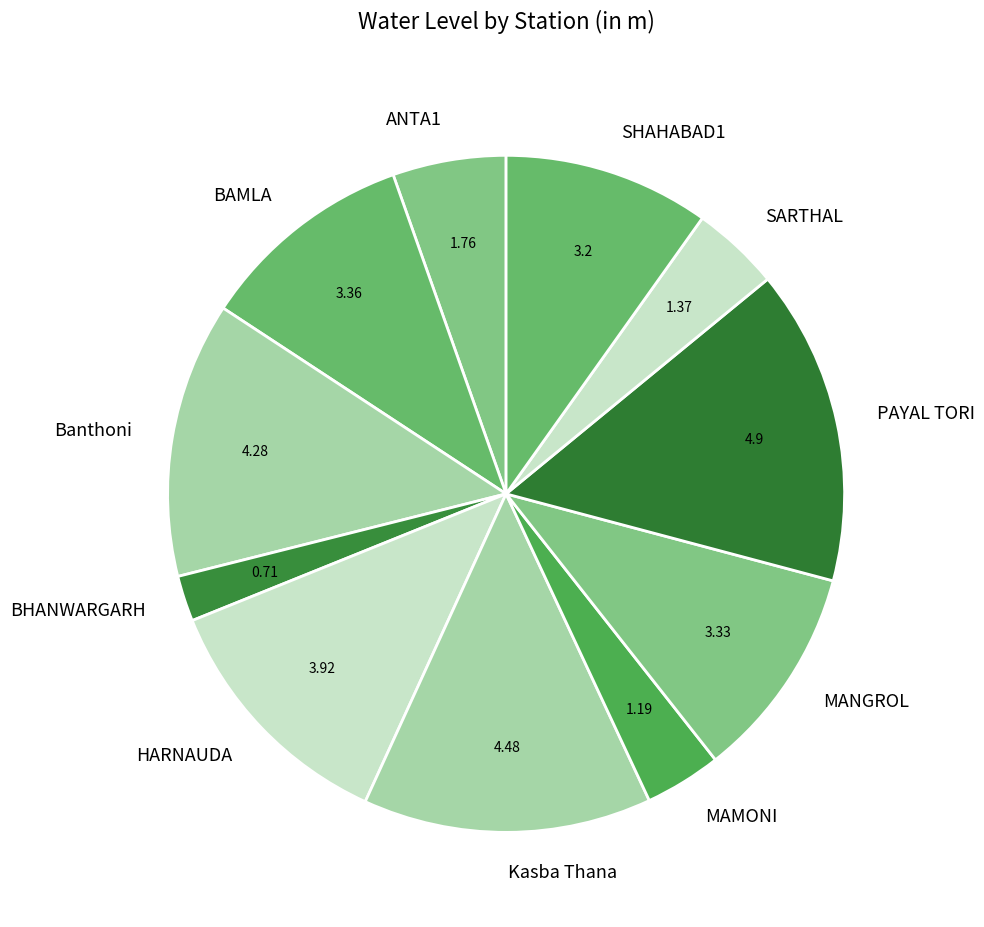

Does BHANWARGARH represent more than half of the total?

No